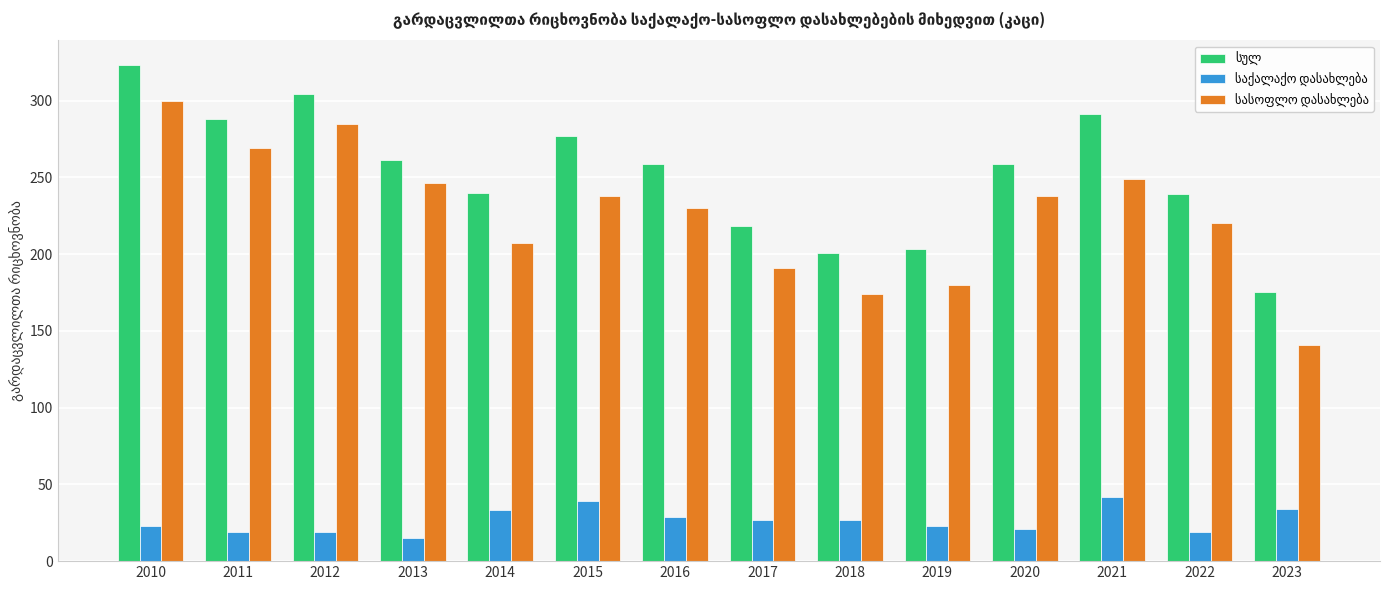

What is the spread (max minus min) of values at 2023?

141